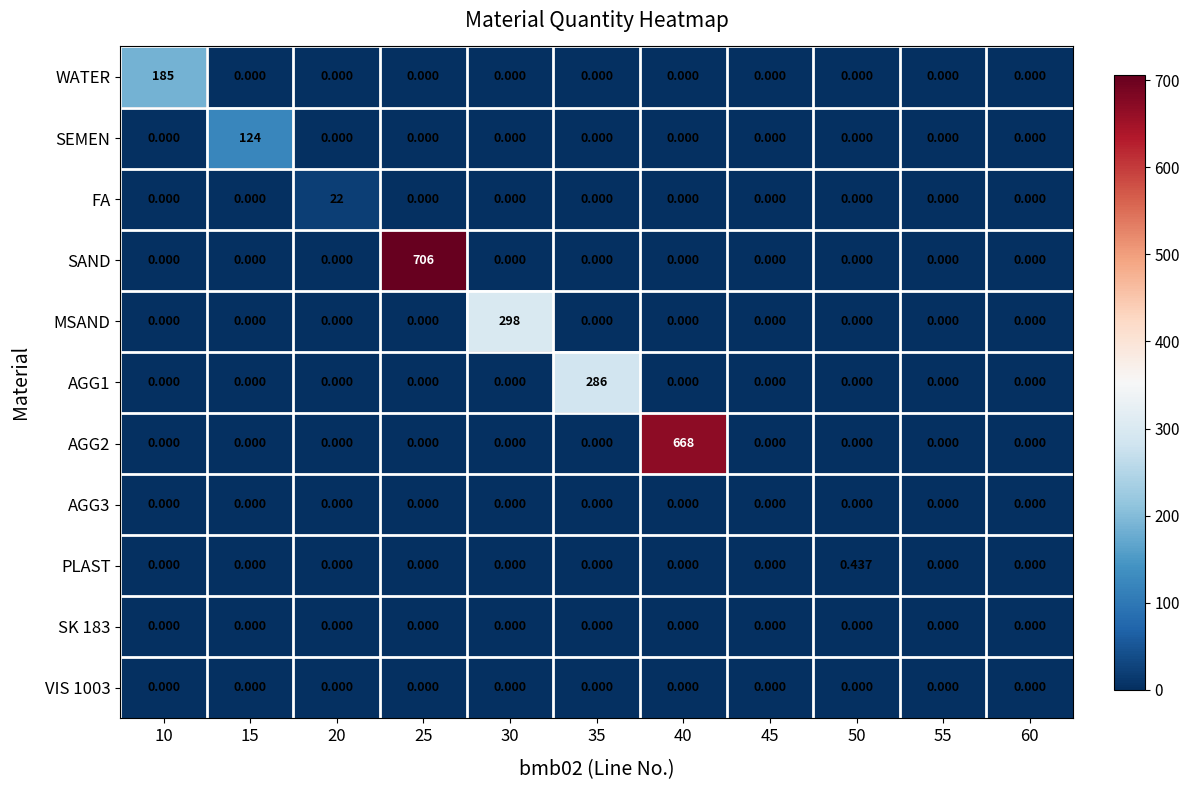

Which category has the highest value across all series?

25